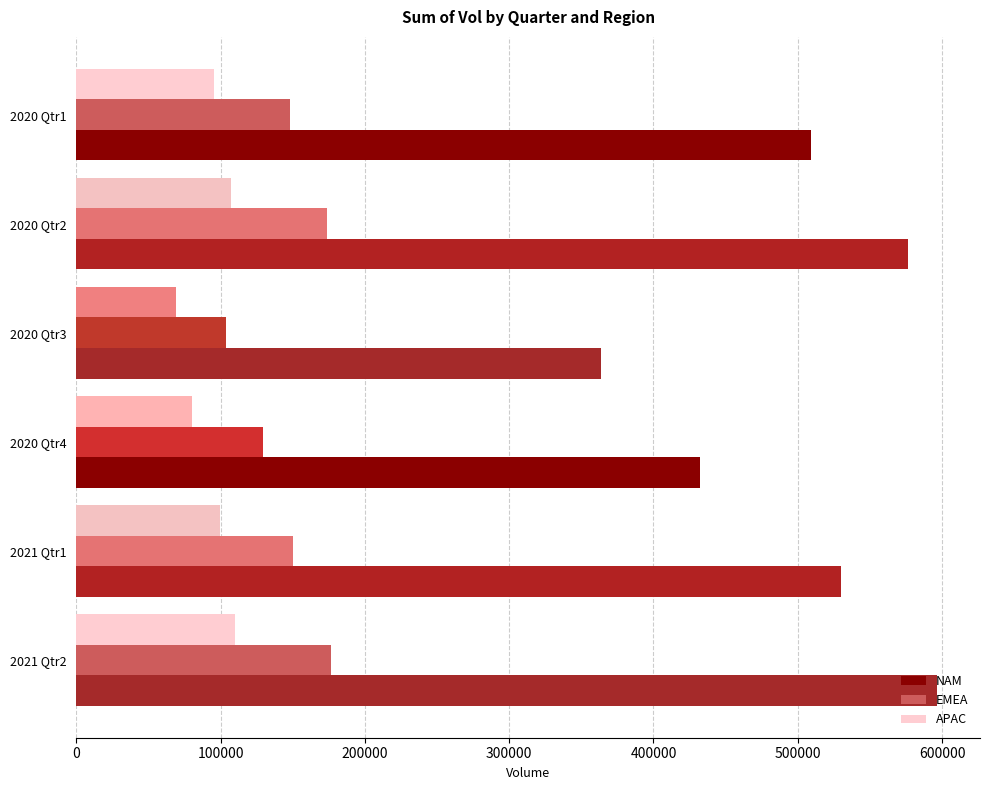

What is the lowest value of the EMEA series?

103536